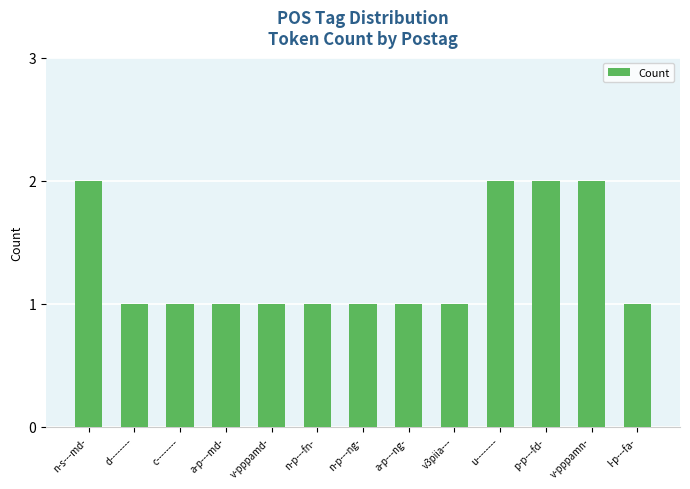

The value at n-p---ng- is 2. True or false?

False